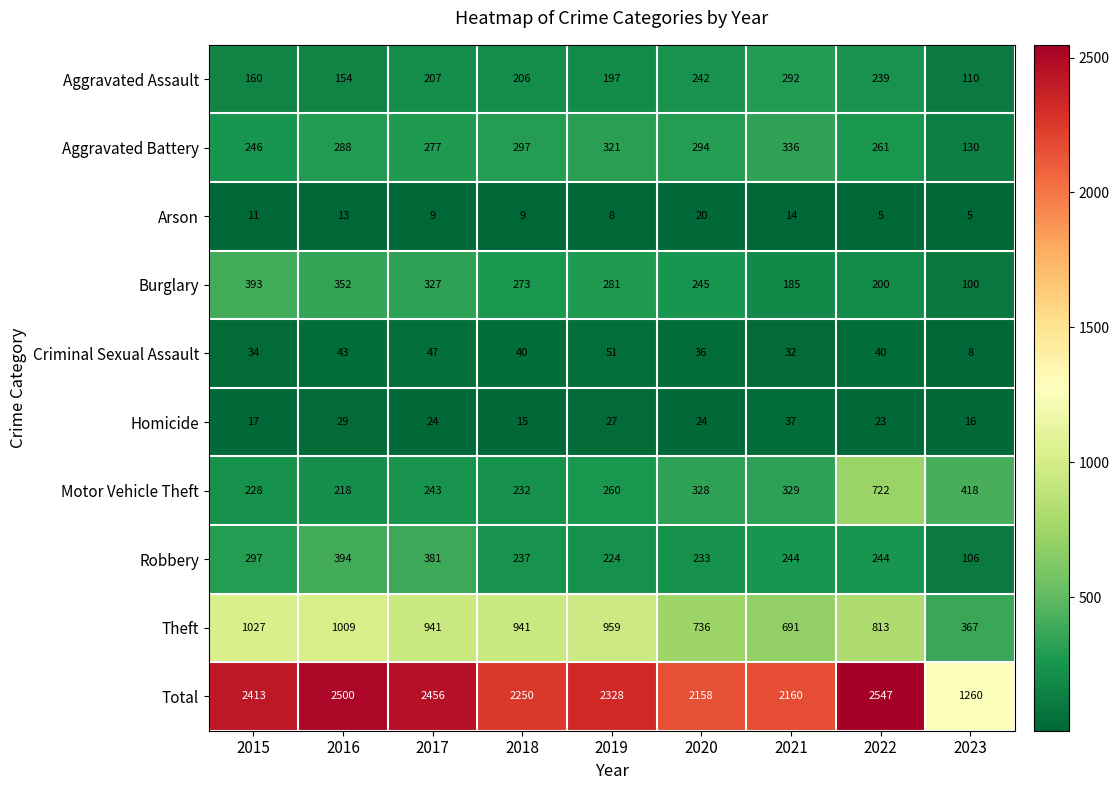

True or false: Homicide has a value of 15 at 2017.

False